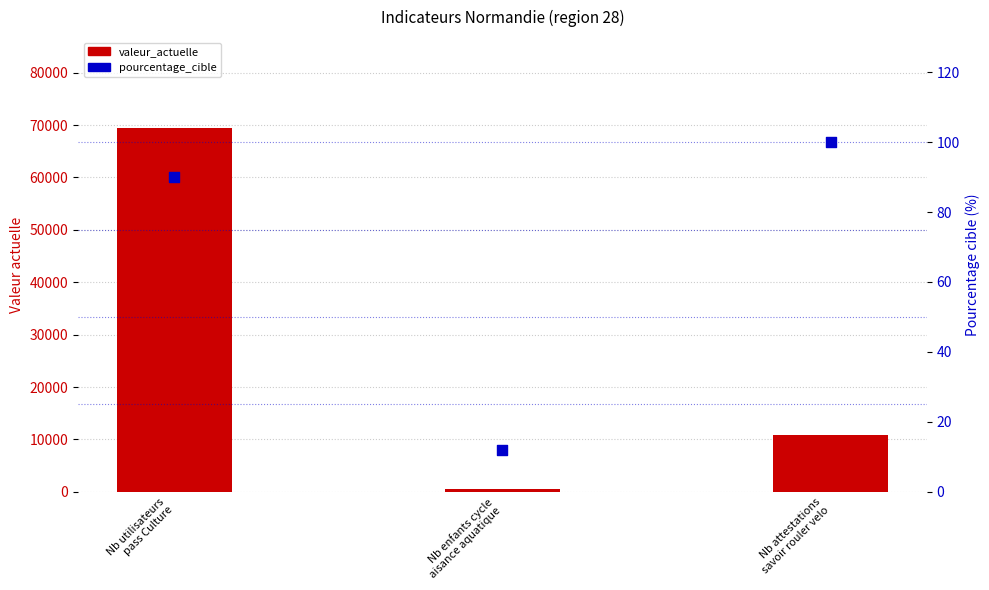

What is the total value across all series at Nb enfants cycle
aisance aquatique?

533